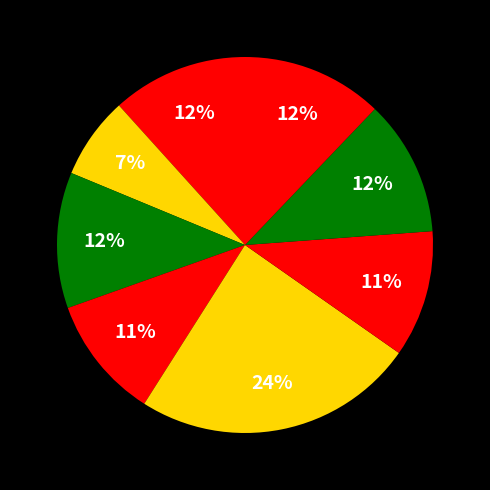

Is there any slice that represents more than half of the pie?

No